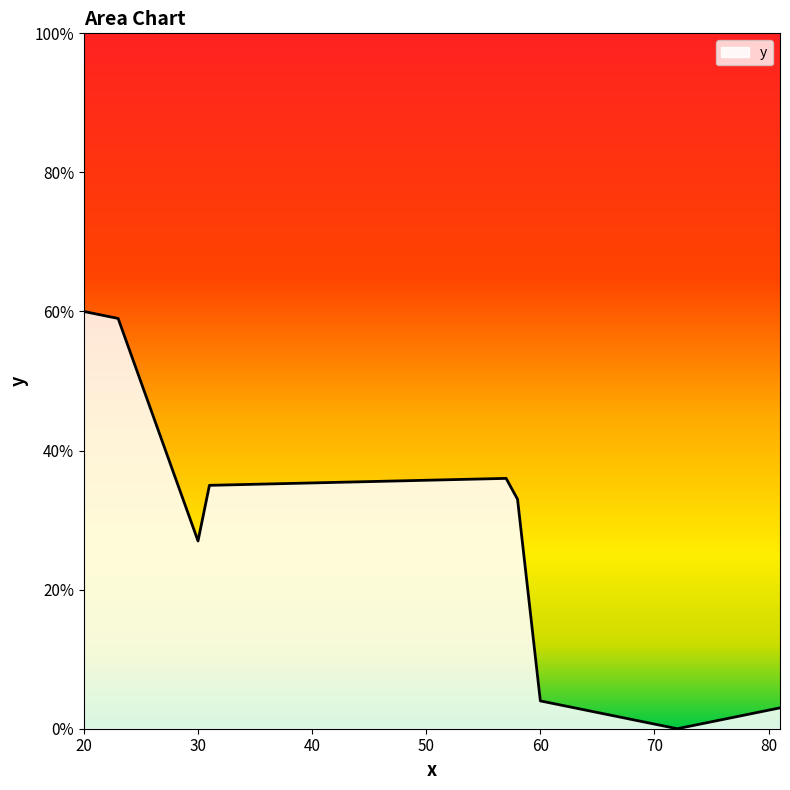

What is the difference between the maximum and minimum values?

60